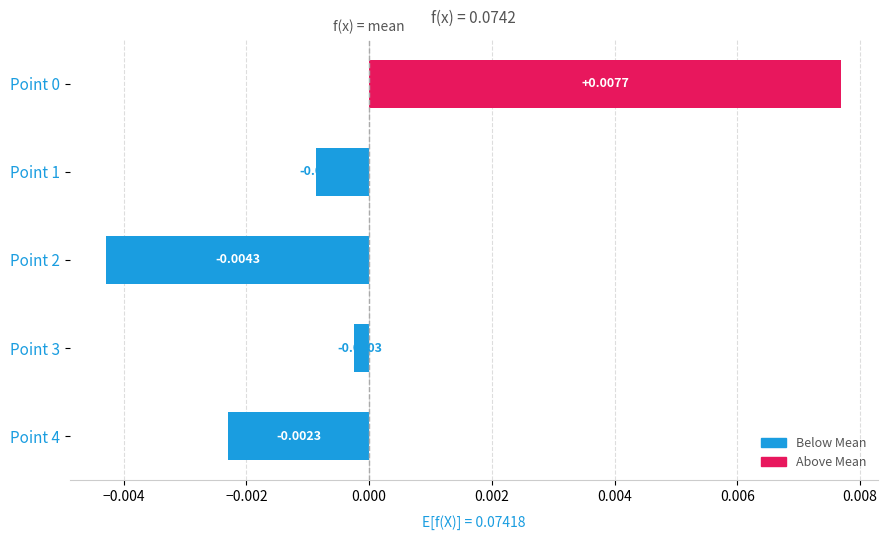

At which category does the chart reach its minimum across all series?

Point 2